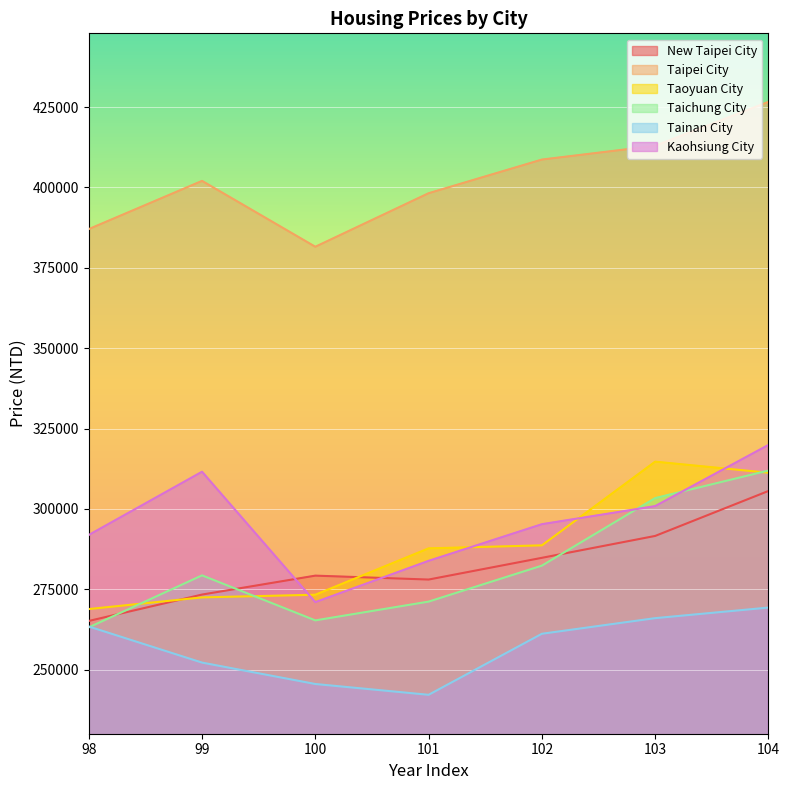

Rank the series at 102 from highest to lowest value.

Taipei City, Kaohsiung City, Taoyuan City, New Taipei City, Taichung City, Tainan City